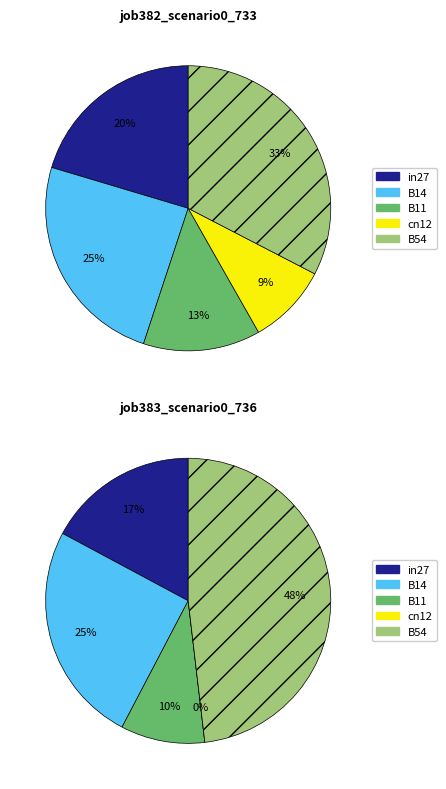

Count the number of slices in the pie.

5